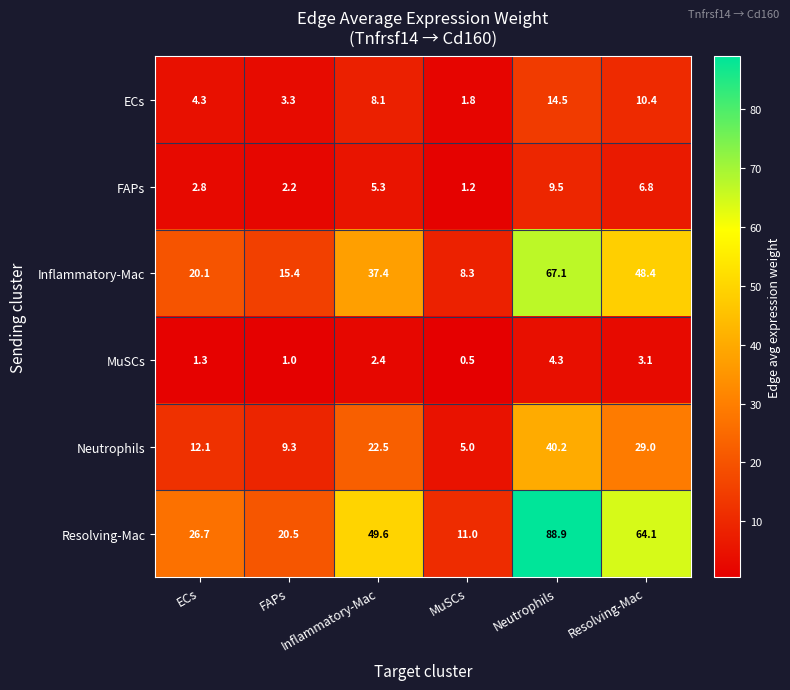

What is the greatest value displayed?

88.9